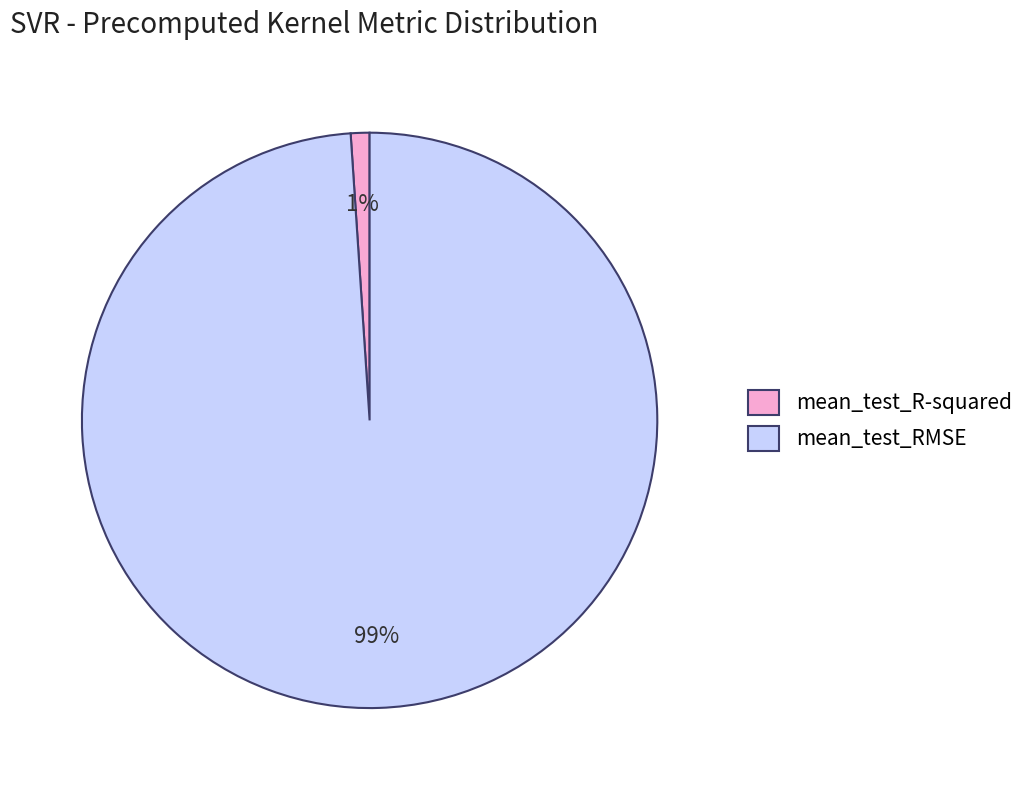

Which has a higher value, mean_test_R-squared or mean_test_RMSE?

mean_test_RMSE